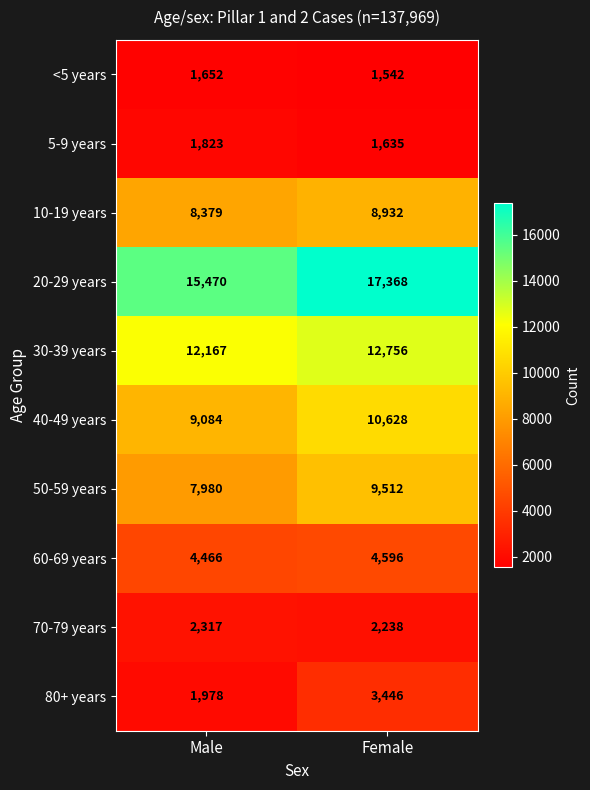

What is the sum of the 70-79 years values at Male and Female?

4555